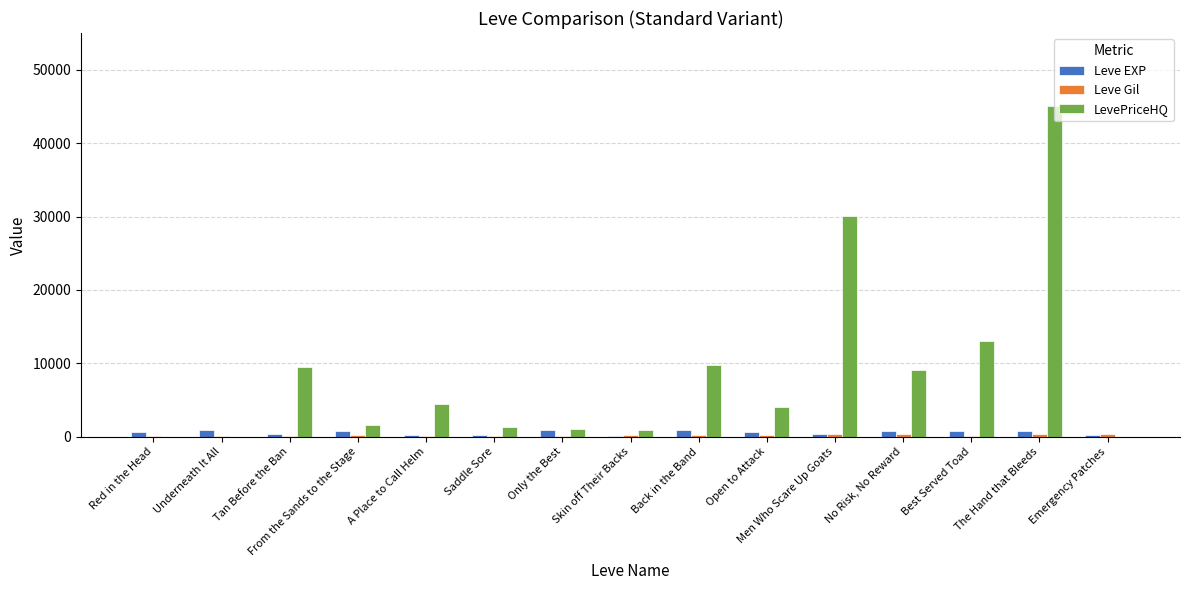

What is the maximum value for LevePriceHQ?

45000.0